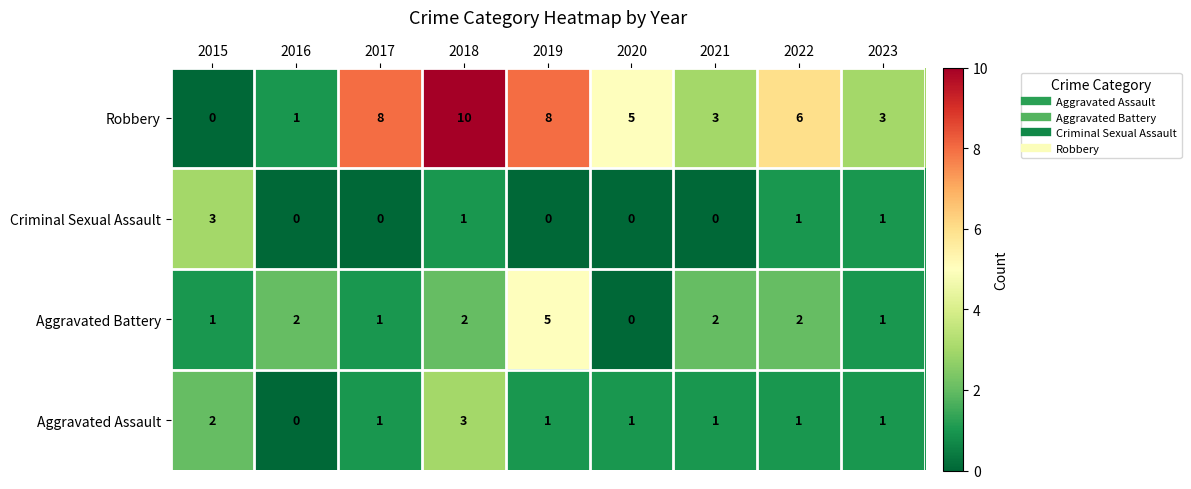

Rank the series at 2018 from highest to lowest value.

Robbery, Aggravated Assault, Aggravated Battery, Criminal Sexual Assault